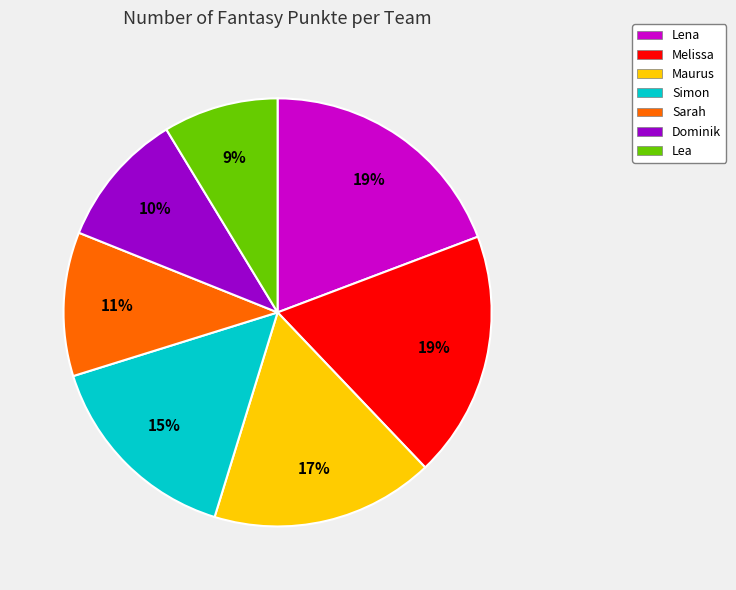

Does any single category account for the majority?

No